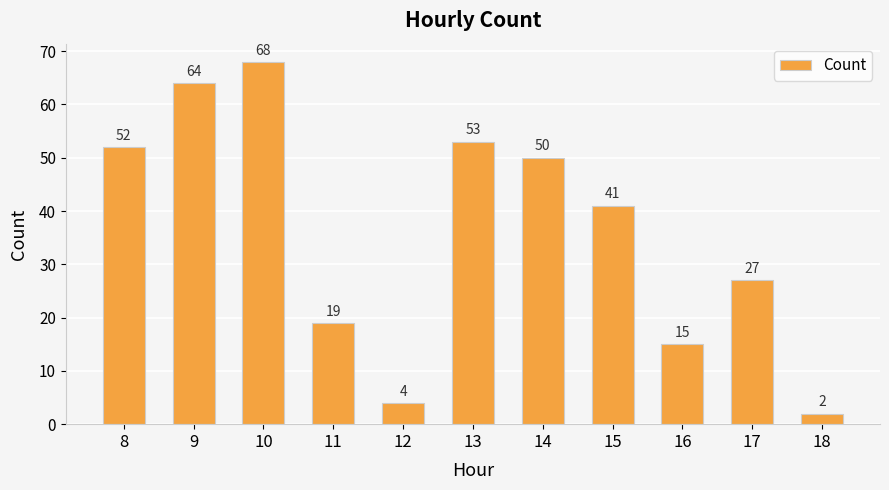

What is the value of the 1st bar from the left?

52